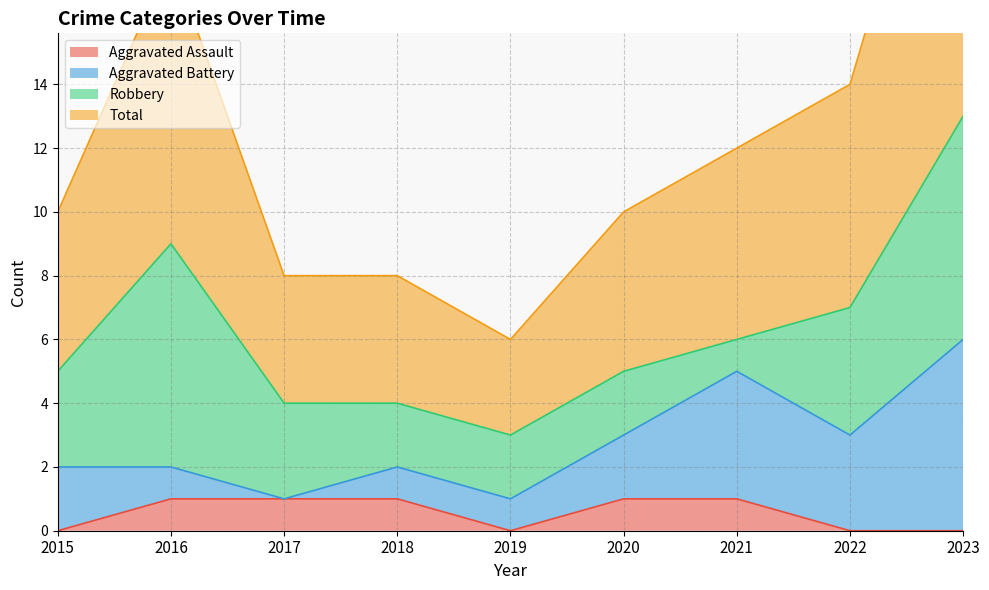

Count the number of categories in the chart.

9